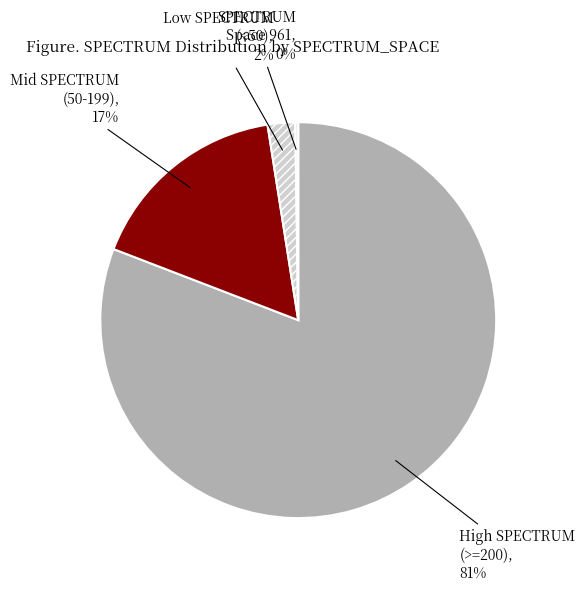

To the nearest percent, what percentage of the pie is Low SPECTRUM (<50)?

2%